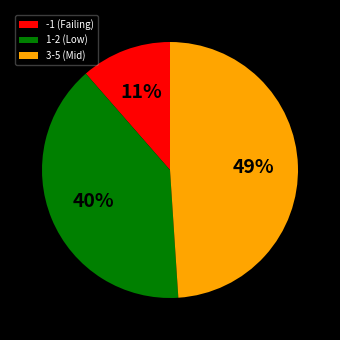

Combined, do 1-2 (Low) and -1 (Failing) account for over 50%?

Yes